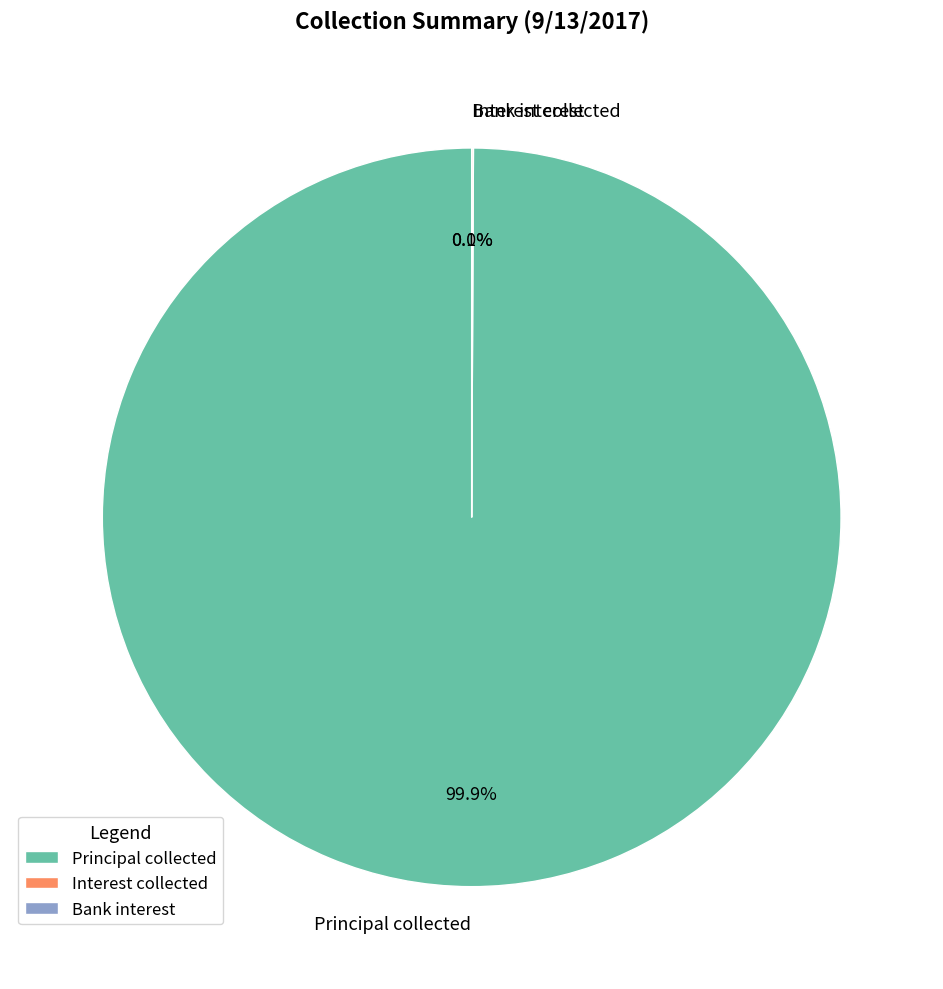

Which slice is the largest?

Principal collected